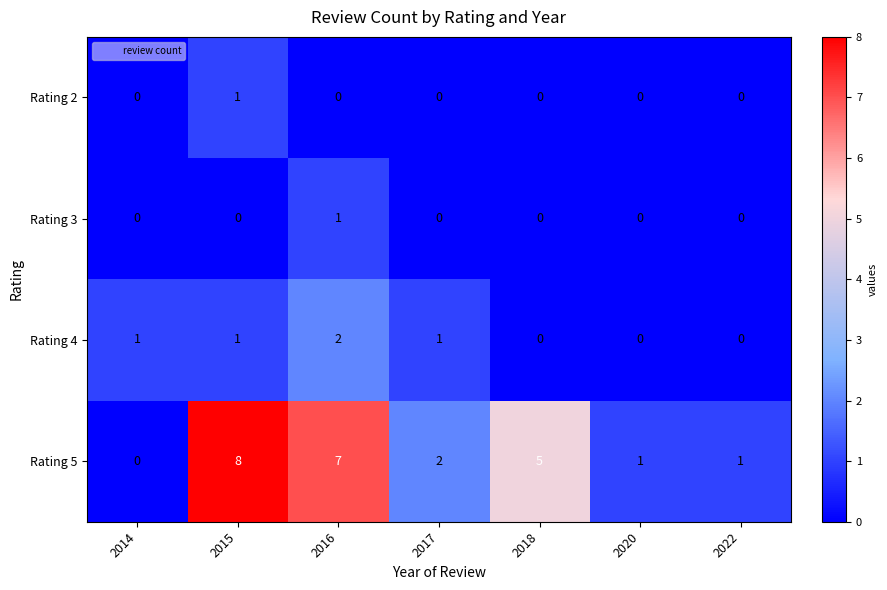

What is the sum of all Rating 4 values?

5